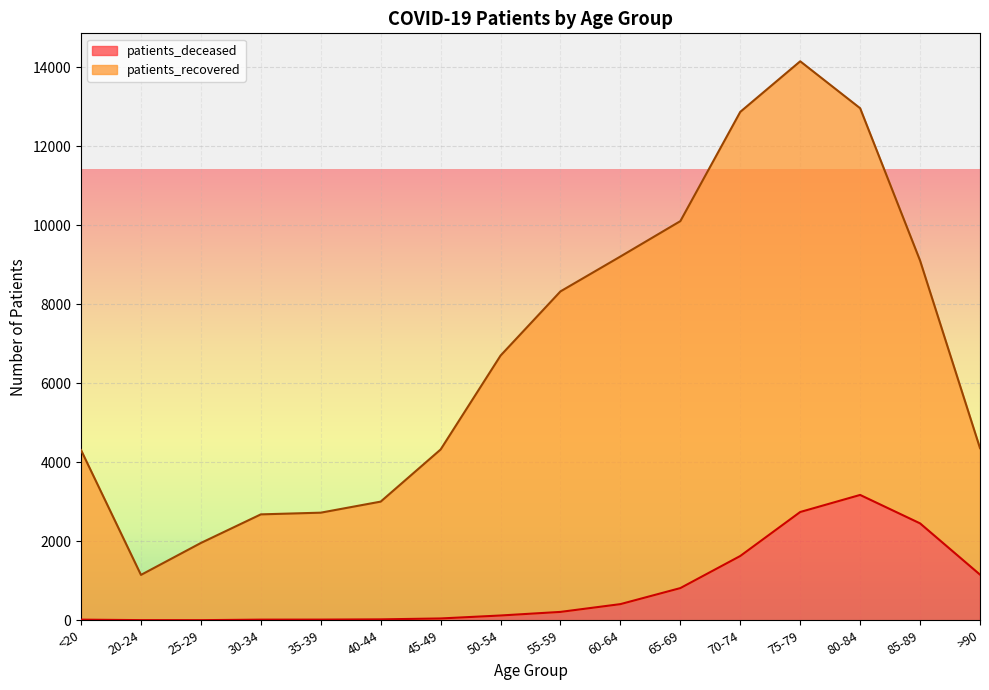

How many lines are shown in the chart?

2